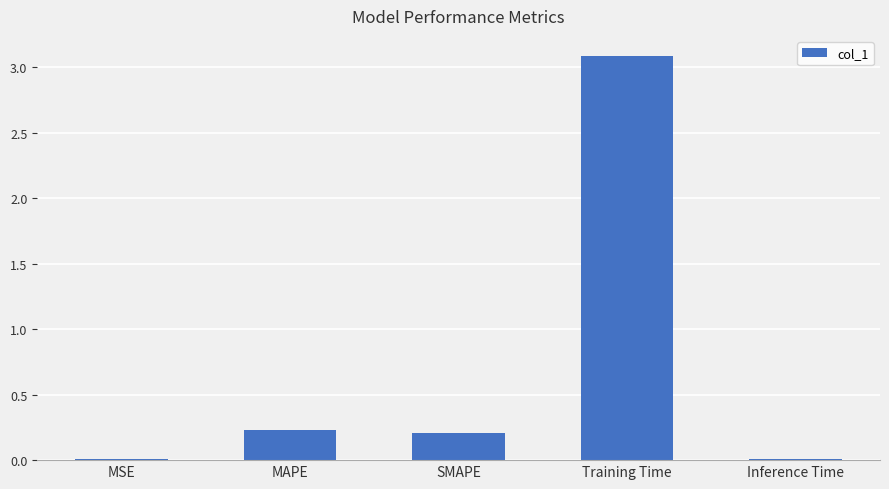

At which category does the chart reach its peak across all series?

Training Time